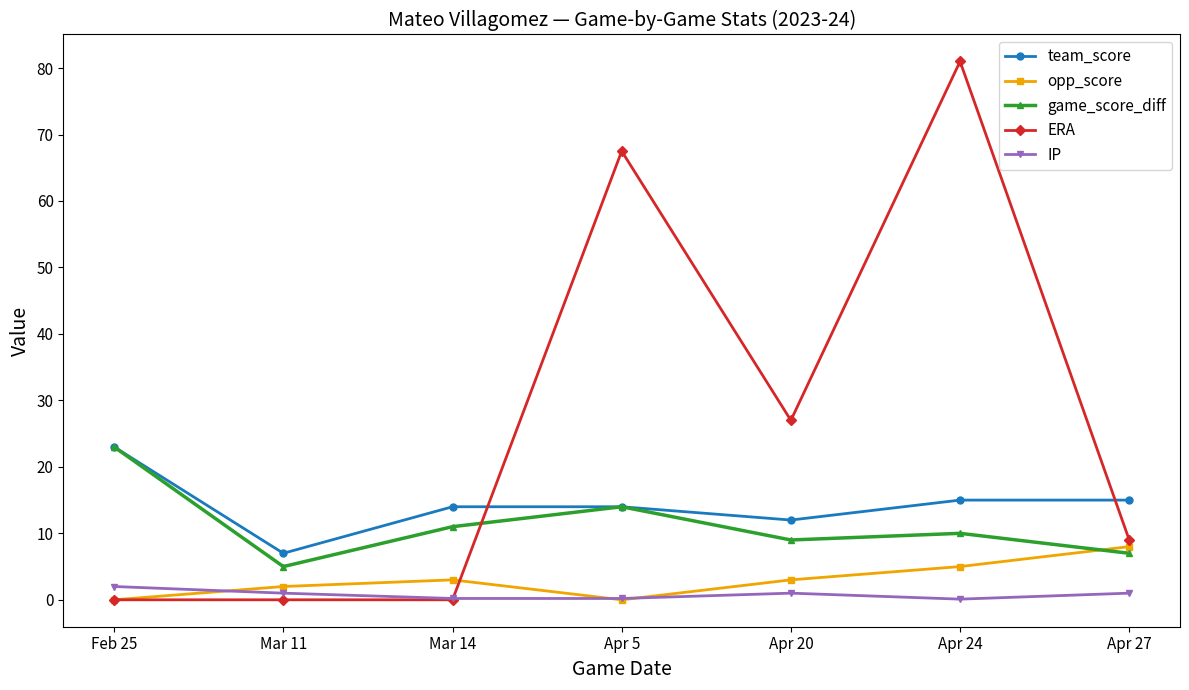

The value of game_score_diff at Apr 5 is 14.0. True or false?

True